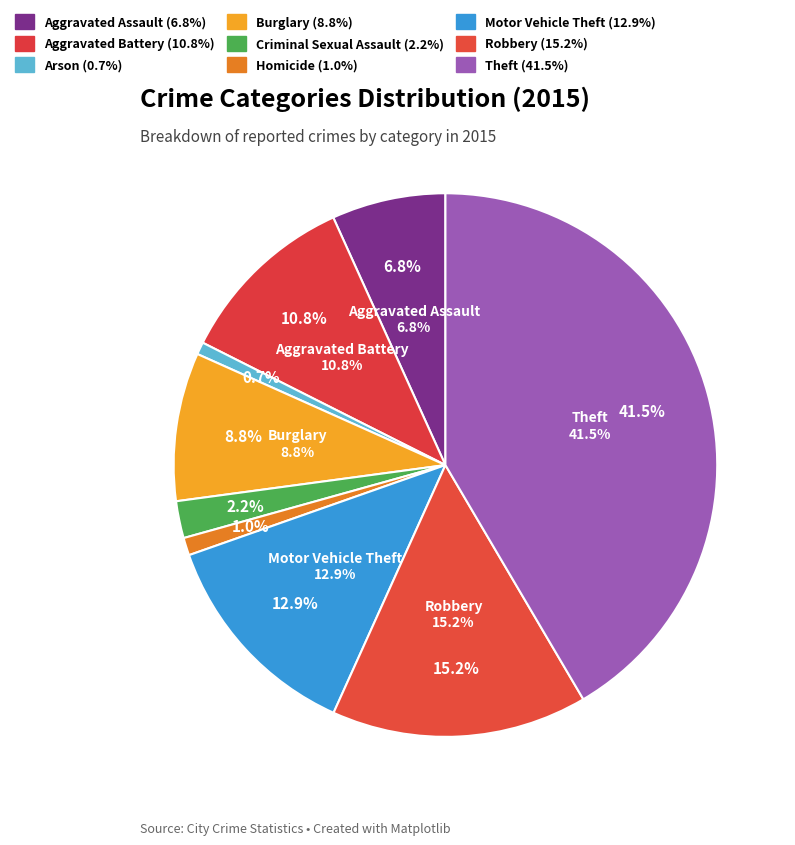

To the nearest percent, what is the combined percentage of Robbery and Aggravated Assault?

22%